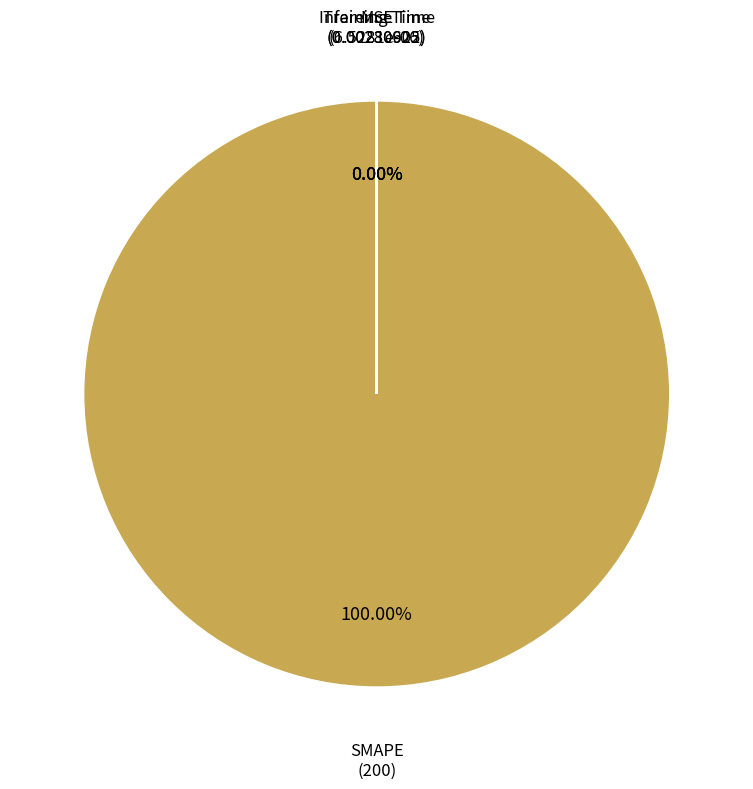

To the nearest percent, what is the combined percentage of SMAPE and Inference Time?

100%